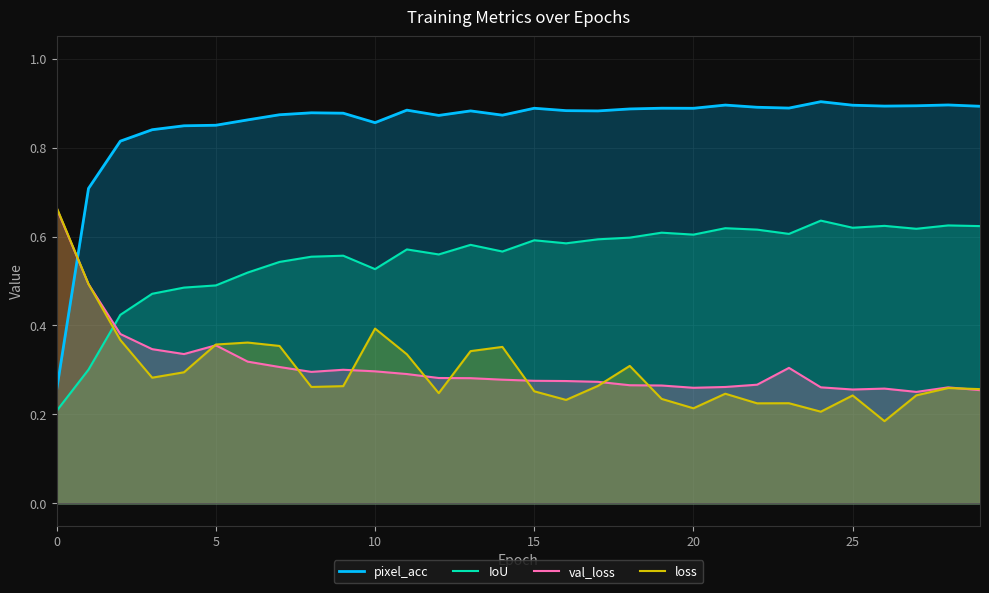

How many lines are shown in the chart?

4